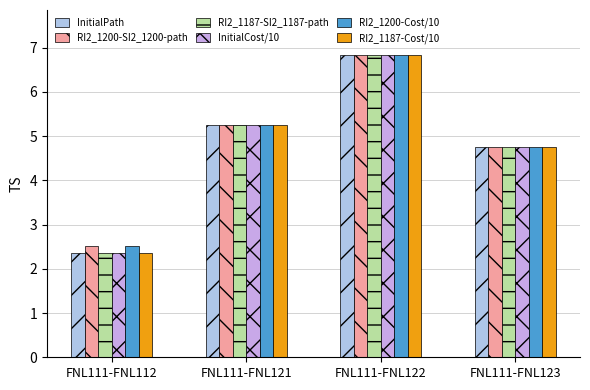

Reading right to left, transcribe all the data shown in this chart.

InitialPath: FNL111-FNL123=4.8	FNL111-FNL122=6.8	FNL111-FNL121=5.3	FNL111-FNL112=2.4
RI2_1200-SI2_1200-path: FNL111-FNL123=4.8	FNL111-FNL122=6.8	FNL111-FNL121=5.3	FNL111-FNL112=2.5
RI2_1187-SI2_1187-path: FNL111-FNL123=4.8	FNL111-FNL122=6.8	FNL111-FNL121=5.3	FNL111-FNL112=2.4
InitialCost/10: FNL111-FNL123=4.8	FNL111-FNL122=6.8	FNL111-FNL121=5.3	FNL111-FNL112=2.4
RI2_1200-Cost/10: FNL111-FNL123=4.8	FNL111-FNL122=6.8	FNL111-FNL121=5.3	FNL111-FNL112=2.5
RI2_1187-Cost/10: FNL111-FNL123=4.8	FNL111-FNL122=6.8	FNL111-FNL121=5.3	FNL111-FNL112=2.4